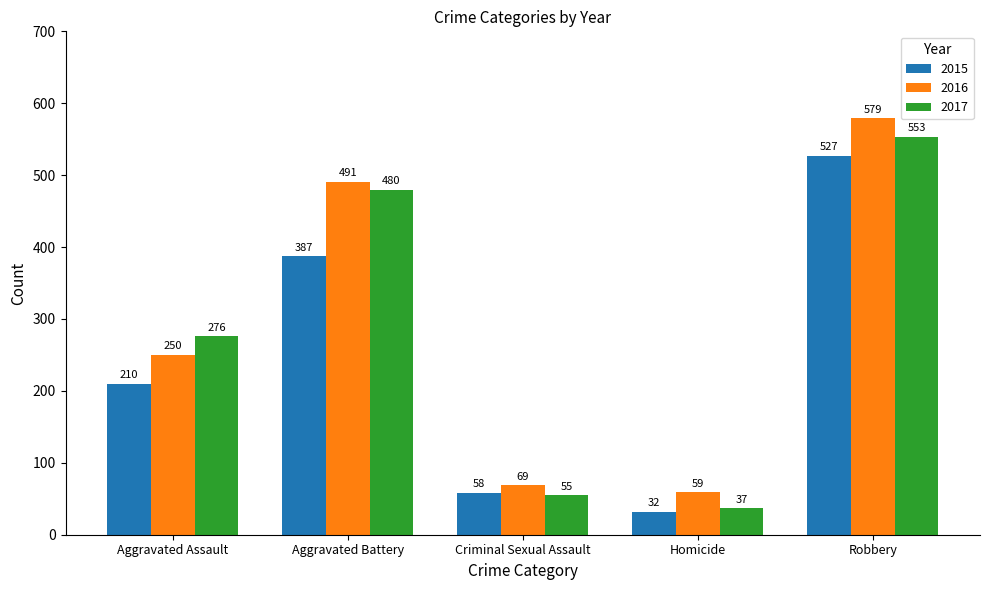

Reading left to right, list all the values displayed in this chart.

2015: Aggravated Assault=210	Aggravated Battery=387	Criminal Sexual Assault=58	Homicide=32	Robbery=527
2016: Aggravated Assault=250	Aggravated Battery=491	Criminal Sexual Assault=69	Homicide=59	Robbery=579
2017: Aggravated Assault=276	Aggravated Battery=480	Criminal Sexual Assault=55	Homicide=37	Robbery=553